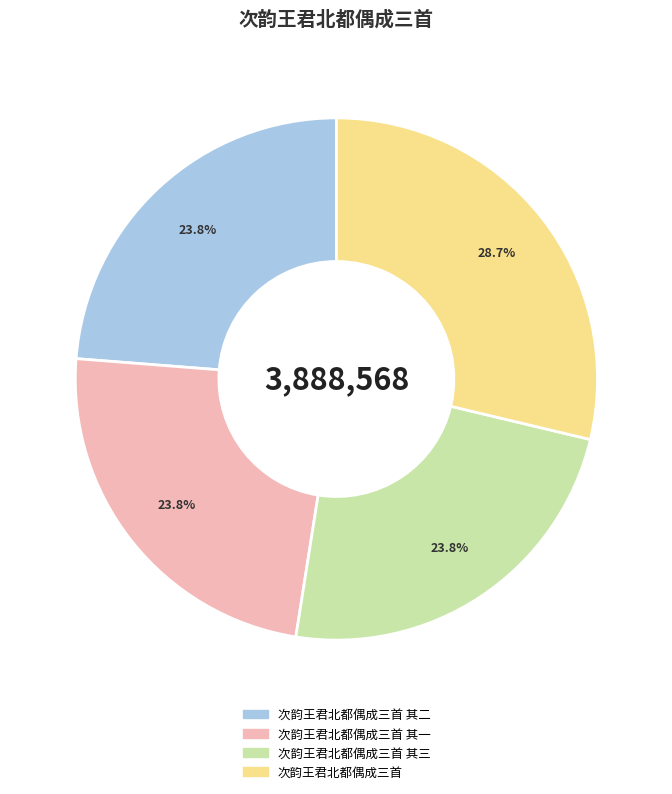

To the nearest percent, what is the combined percentage of 次韵王君北都偶成三首 其二 and 次韵王君北都偶成三首 其一?

48%